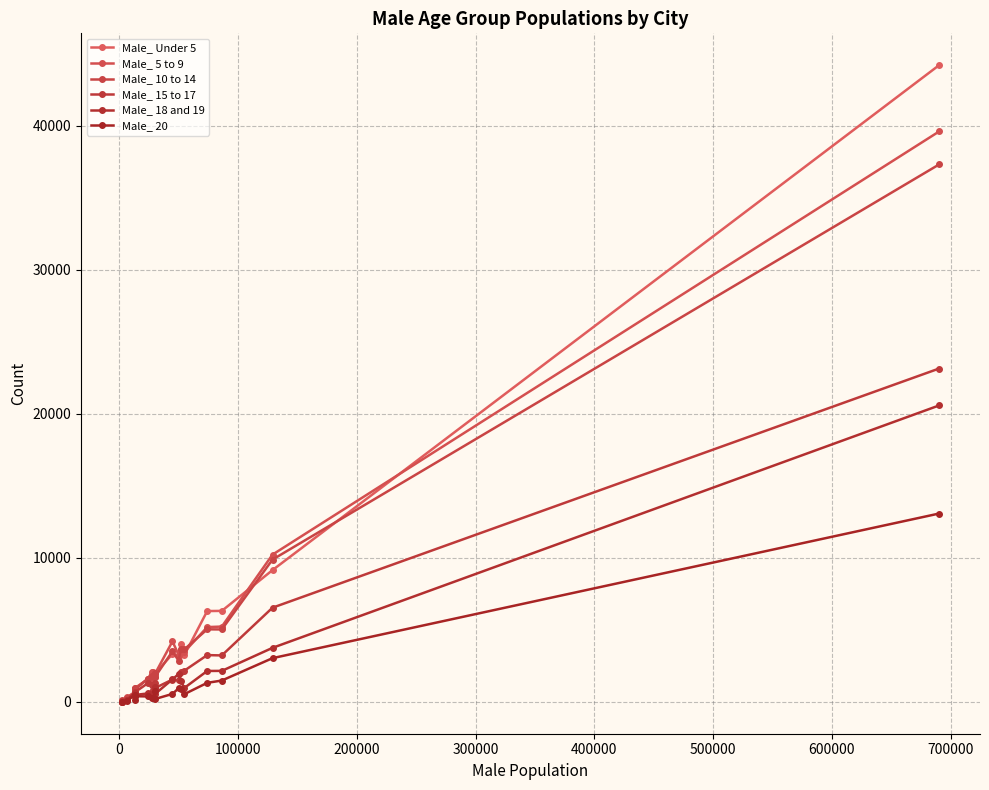

What is the value of the Male_ 10 to 14 point at the 17th from the left?

9875